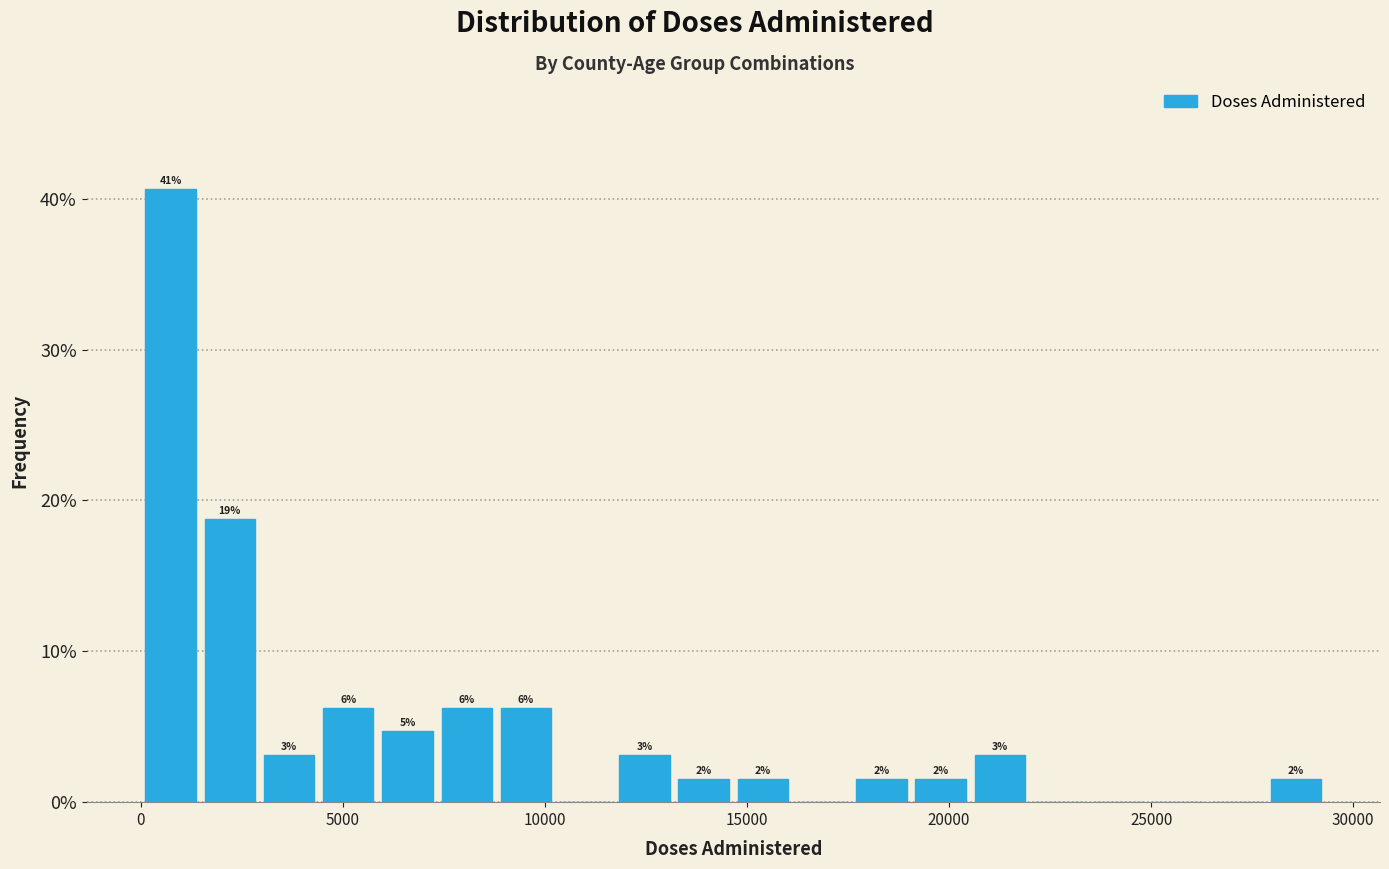

Read against the x-axis, roughly where is the centre of the tallest bar?

500